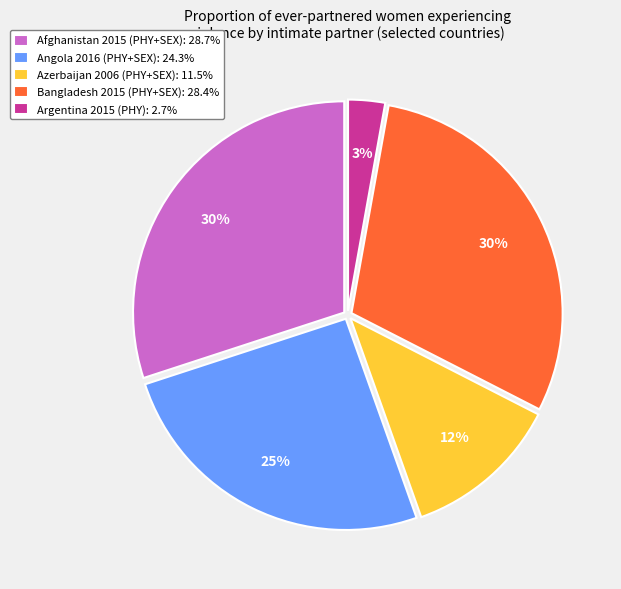

Approximately how many times larger is the value at Azerbaijan 2006 (PHY+SEX): 11.5% compared to Angola 2016 (PHY+SEX): 24.3%?

0.5